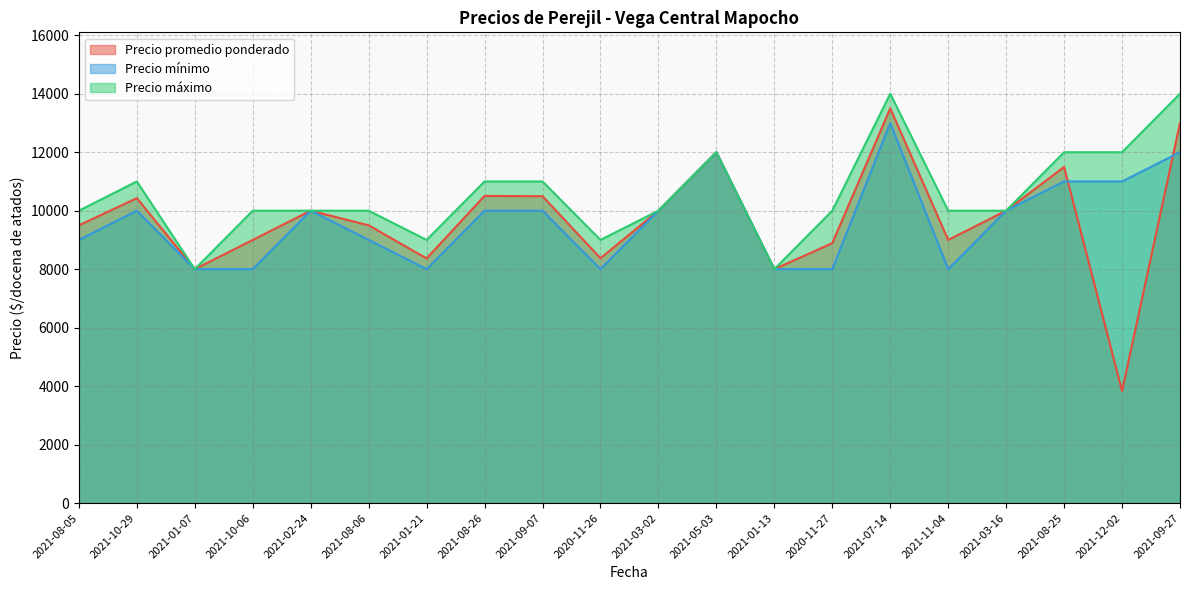

How many interior local peaks does the Precio mínimo series have?

4